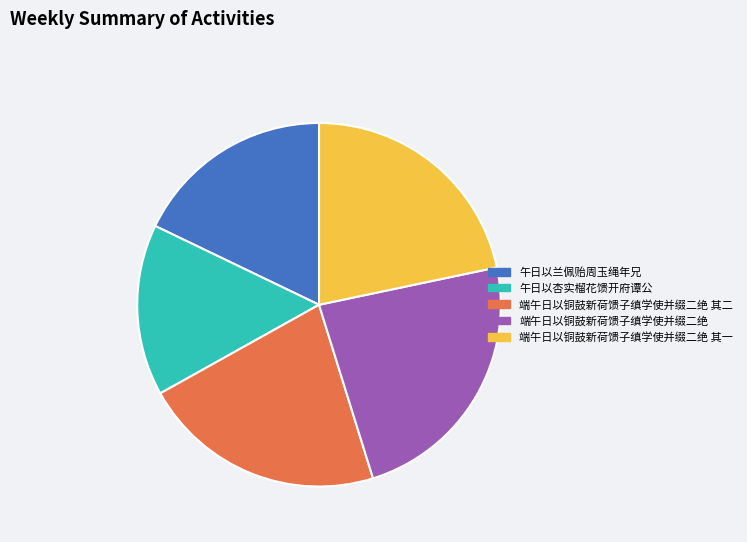

Which has a higher value, 端午日以铜鼓新荷馈子缜学使并缀二绝 其一 or 端午日以铜鼓新荷馈子缜学使并缀二绝?

端午日以铜鼓新荷馈子缜学使并缀二绝